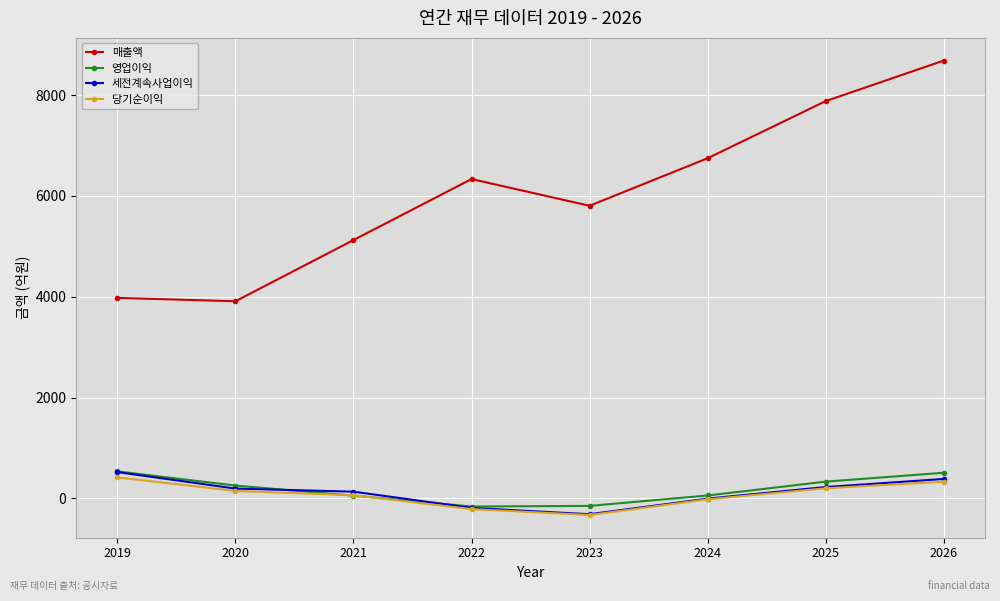

What is the value of the 매출액 point at the 1st from the left?

3977